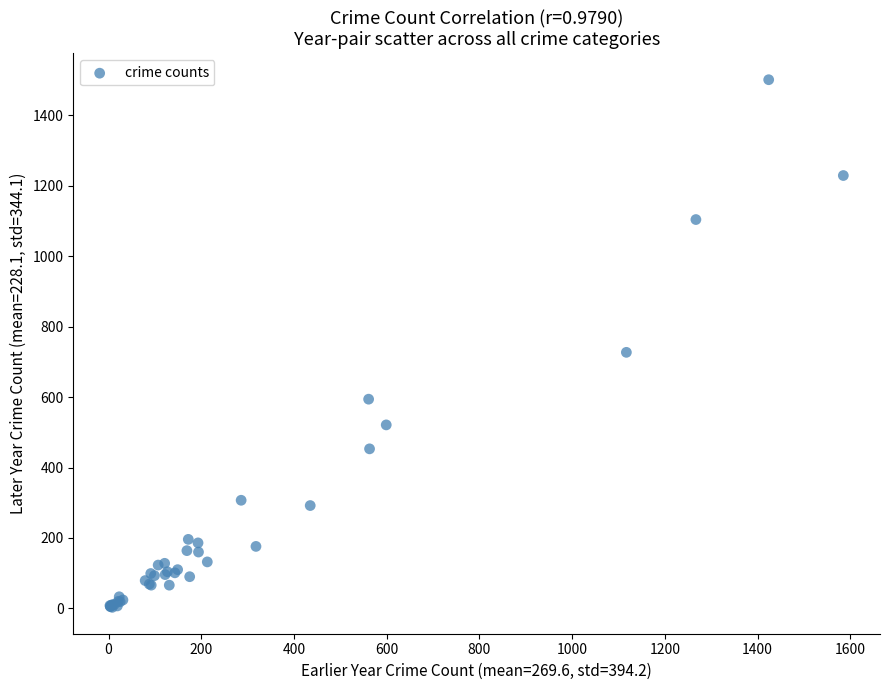

What Y value in the scatter plot is closest to 752?

727